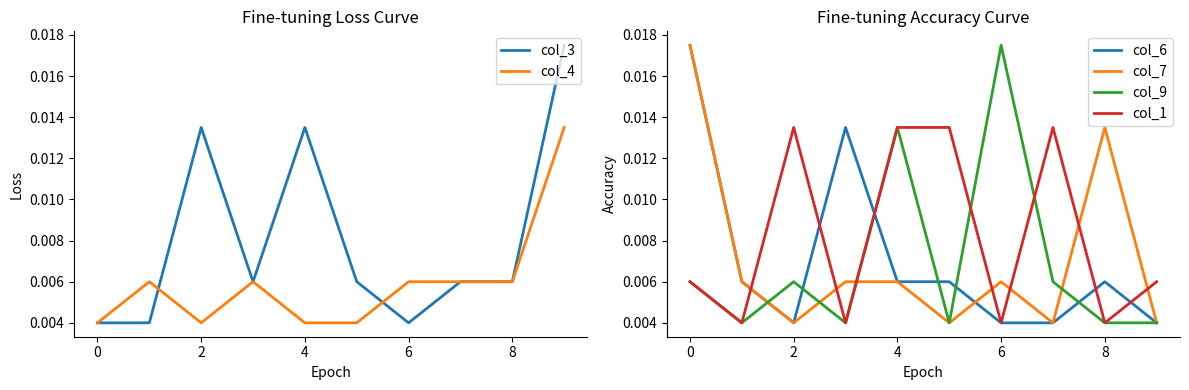

Rank the series by their maximum value, from highest to lowest.

col_3, col_6, col_7, col_9, col_4, col_1